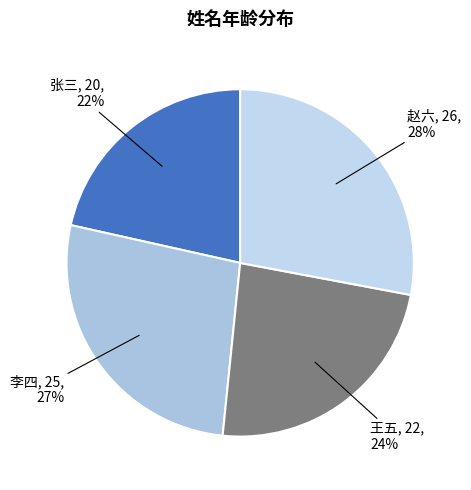

How many segments does this pie chart have?

4